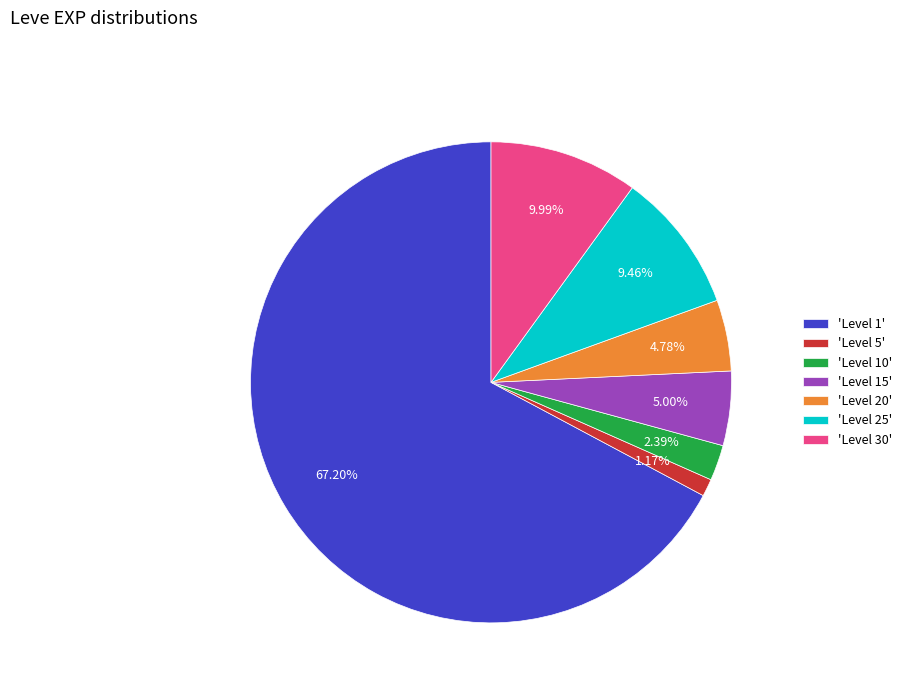

What is the majority slice?

'Level 1'